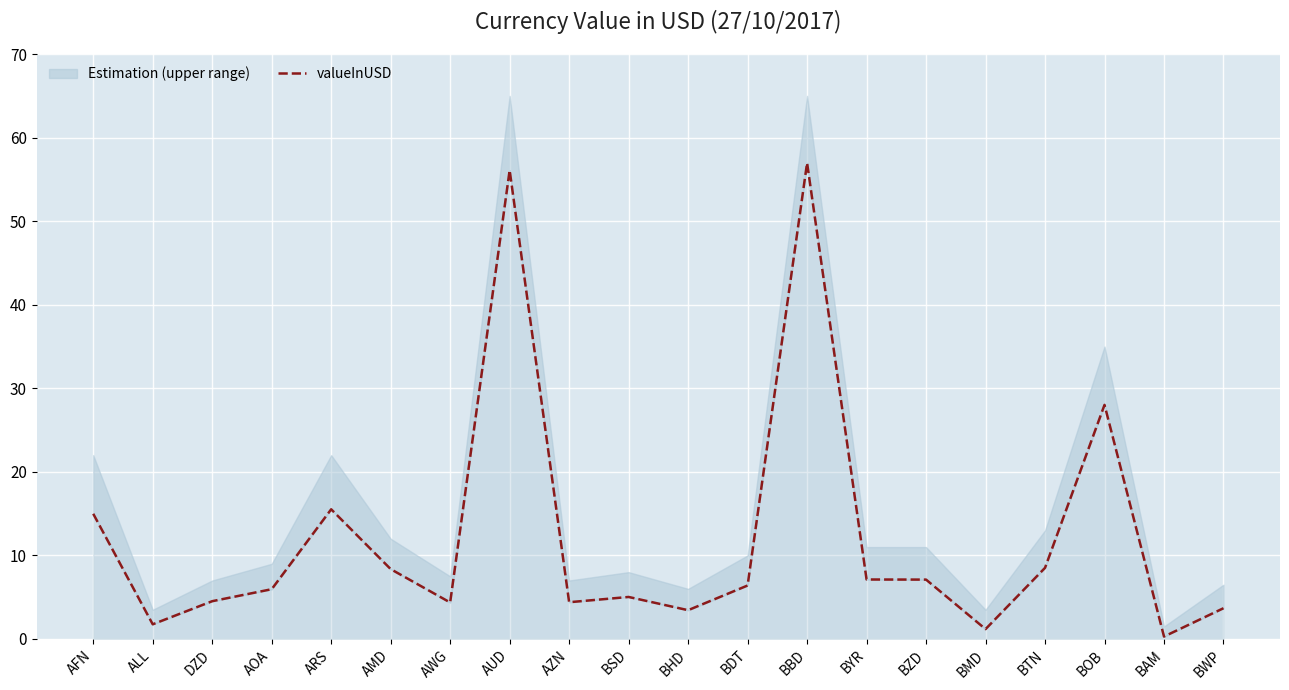

Reading left to right, transcribe all the data shown in this chart.

AFN=15.0	ALL=1.8	DZD=4.5	AOA=6.0	ARS=15.5	AMD=8.4	AWG=4.4	AUD=56.1	AZN=4.4	BSD=5.0	BHD=3.4	BDT=6.4	BBD=57.0	BYR=7.1	BZD=7.1	BMD=1.2	BTN=8.5	BOB=28.0	BAM=0.3	BWP=3.7